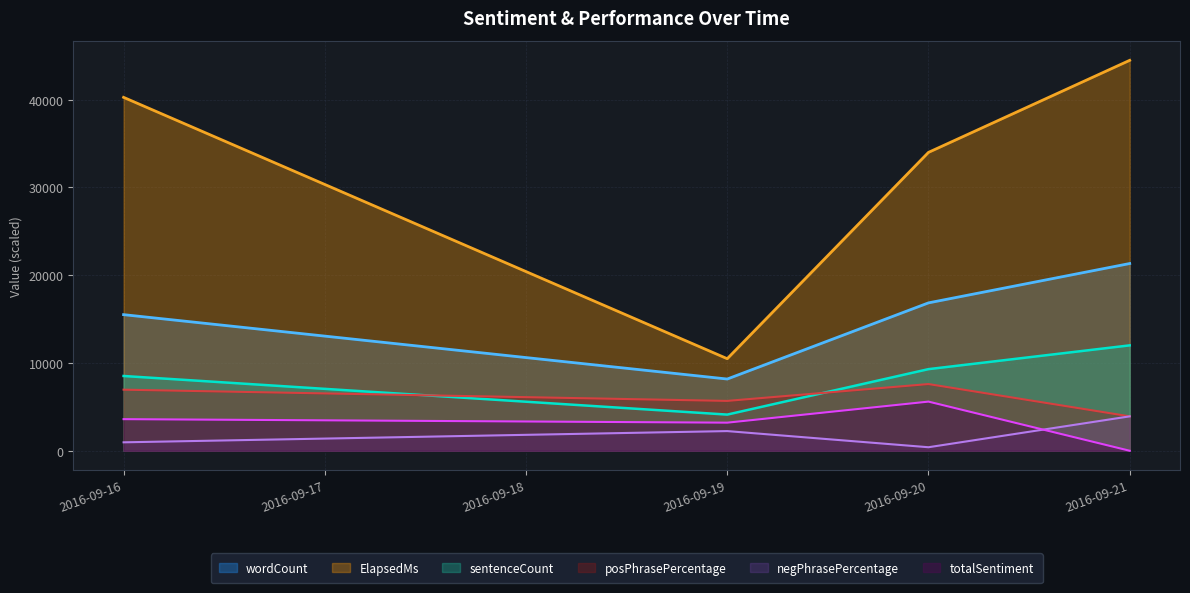

True or false: totalSentiment has more than 0 points higher than both neighbors.

True